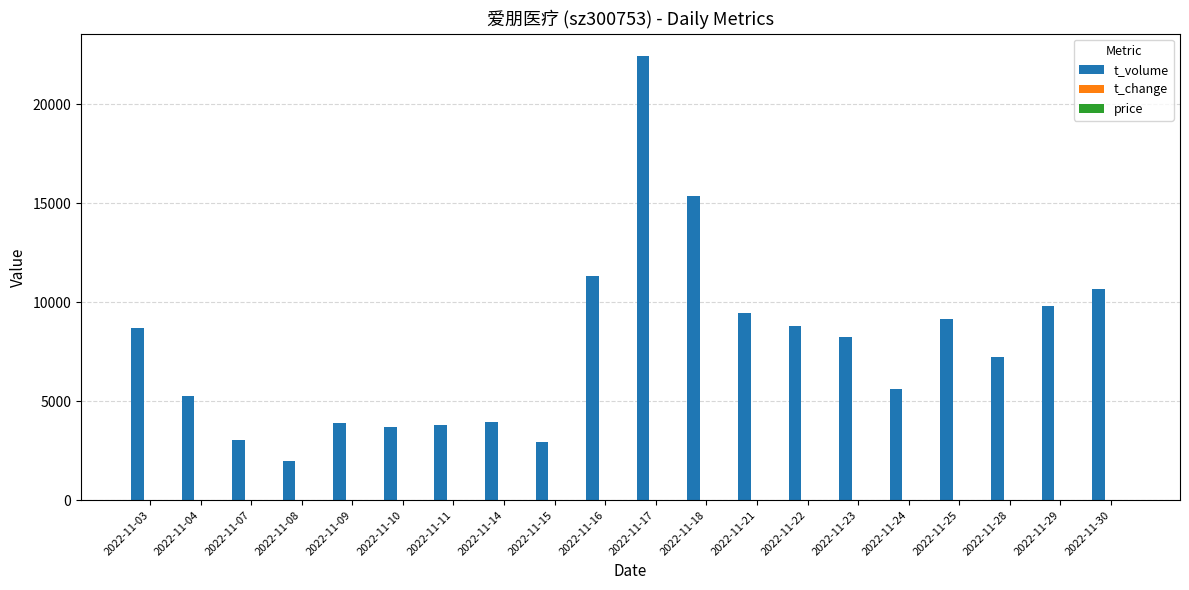

Which series changed the most between 2022-11-09 and 2022-11-16?

t_volume